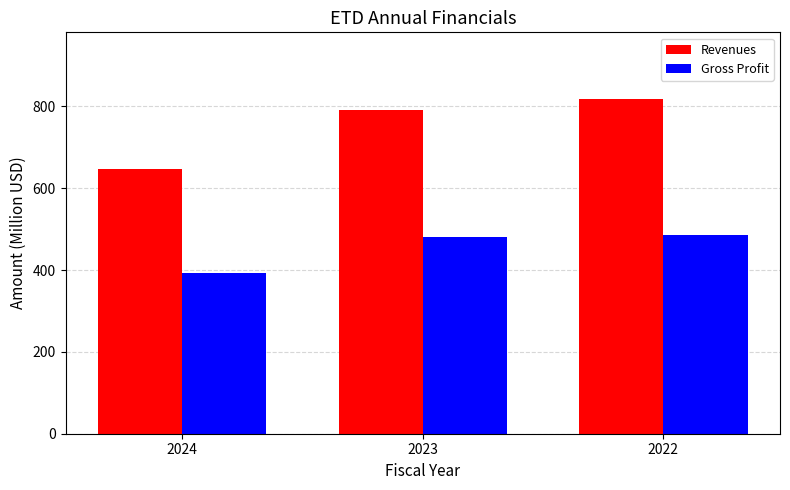

What is the difference between the maximum and second lowest values in the Revenues series?

26.4